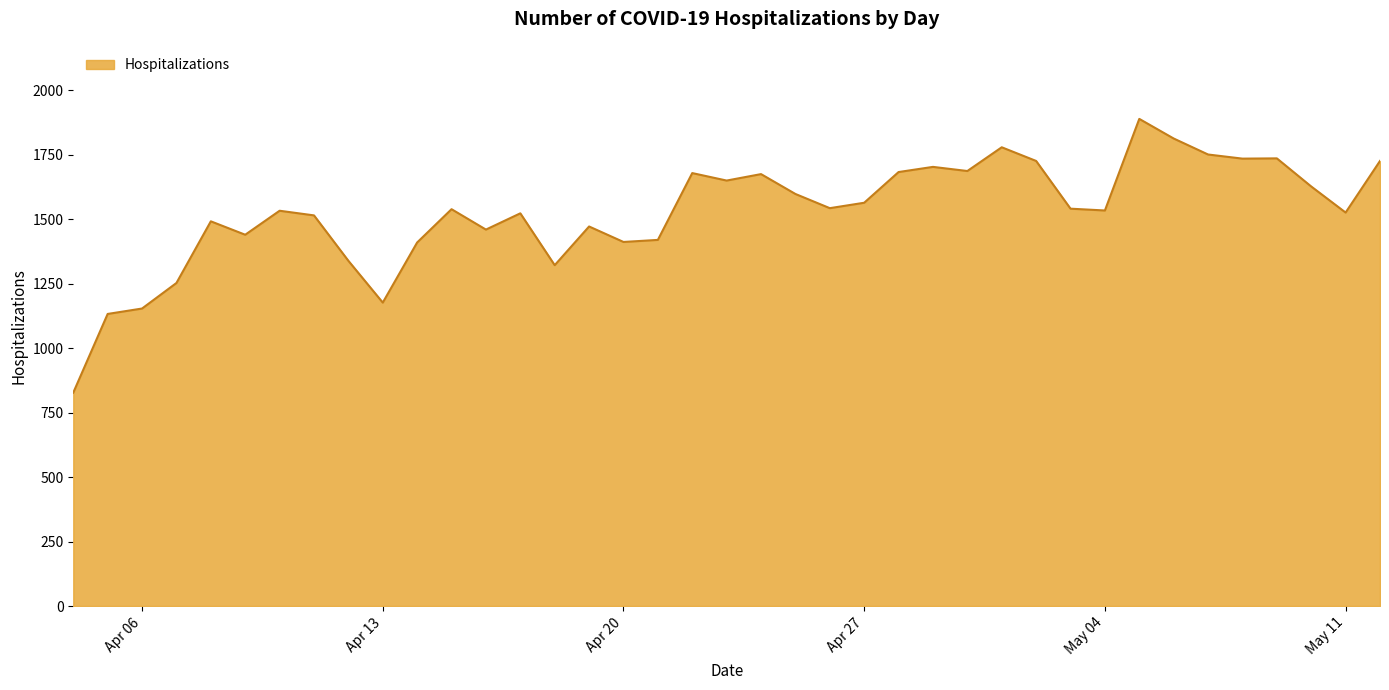

What is the minimum value shown in the chart?

827